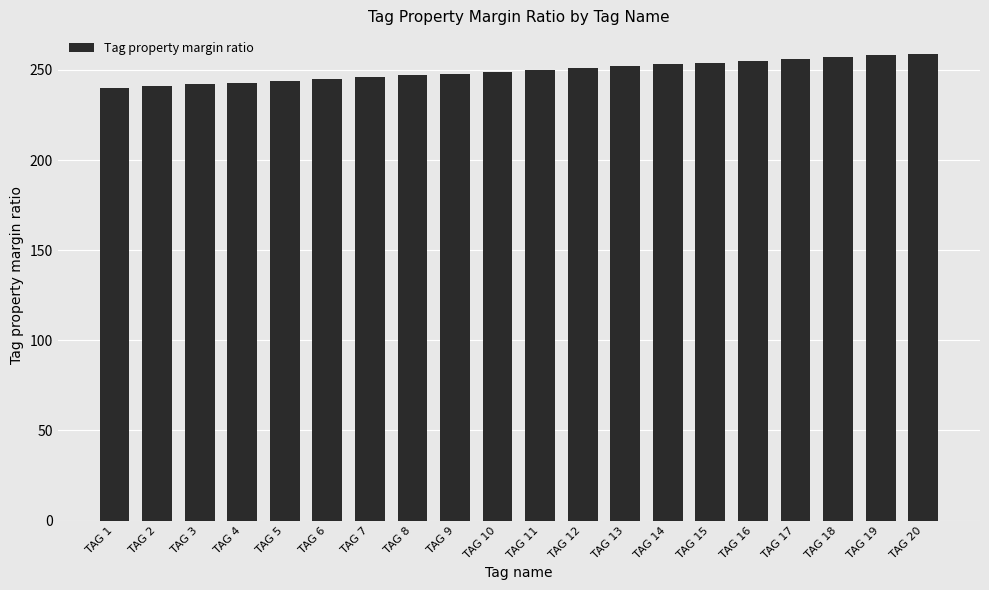

The chart shows a value of 255 at TAG 16. True or false?

True